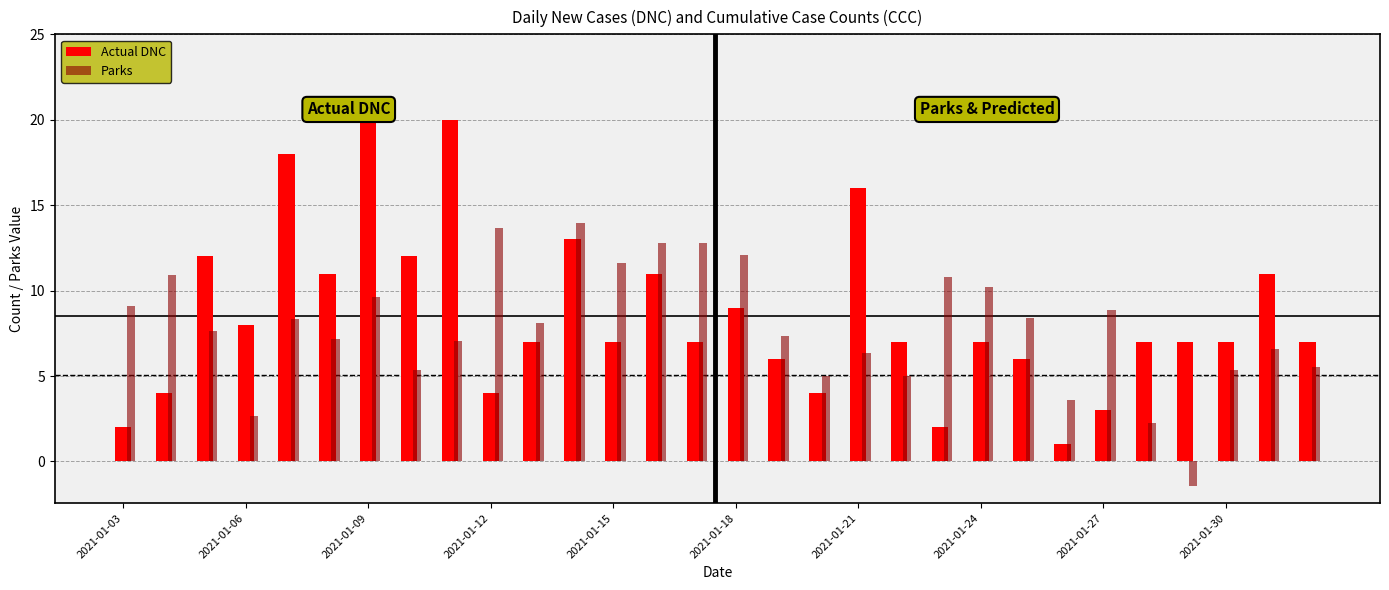

What is the lowest value of the Parks series?

-1.4